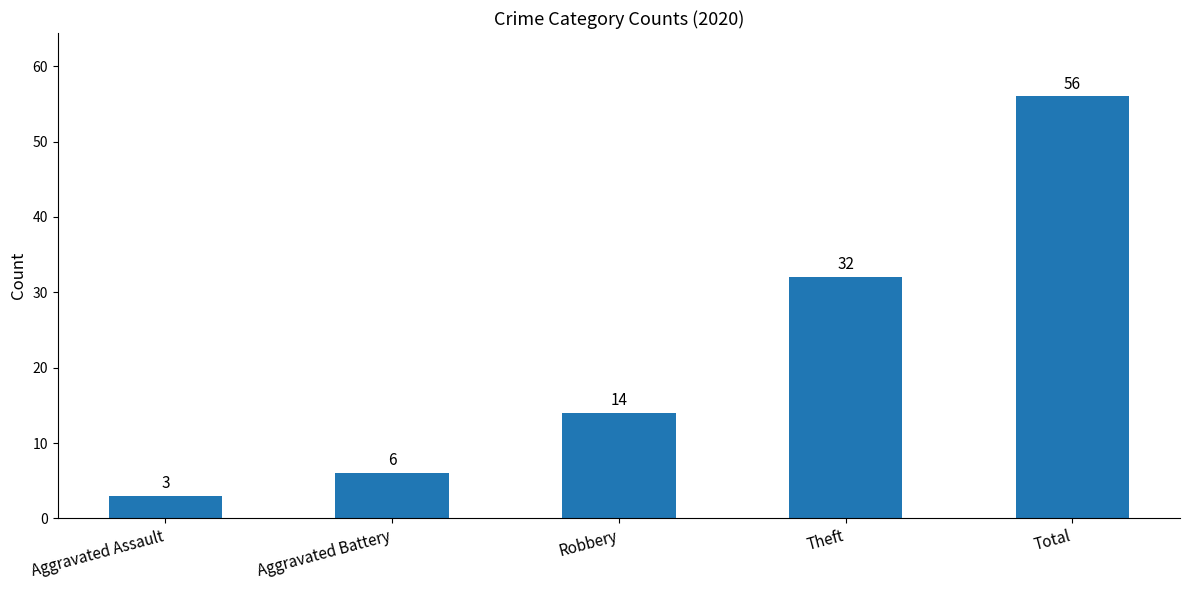

At which category does the chart reach its minimum across all series?

Aggravated Assault